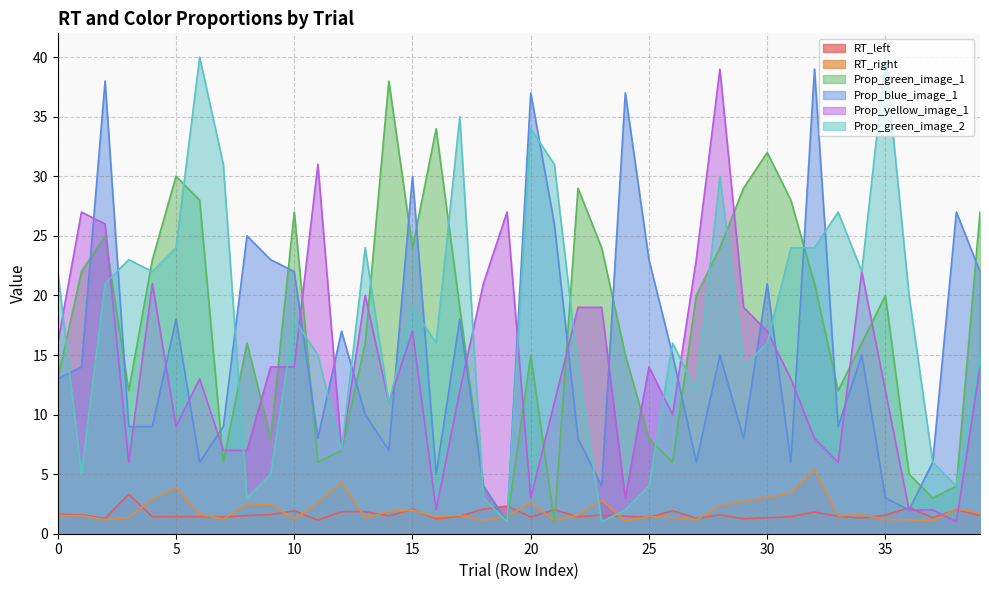

Reading left to right, transcribe all the data shown in this chart.

RT_left: 0=1.6	1=1.6	2=1.3	3=3.3	4=1.4	5=1.4	6=1.4	7=1.4	8=1.5	9=1.6	10=1.9	11=1.1	12=1.9	13=1.9	14=1.5	15=2.0	16=1.3	17=1.5	18=2.1	19=2.3	20=1.4	21=2.0	22=1.4	23=1.6	24=1.5	25=1.4	26=1.9	27=1.3	28=1.6	29=1.3	30=1.3	31=1.4	32=1.8	33=1.5	34=1.3	35=1.5	36=2.2	37=1.3	38=2.0	39=1.5
RT_right: 0=1.5	1=1.5	2=1.2	3=1.4	4=2.9	5=3.9	6=1.6	7=1.2	8=2.4	9=2.5	10=1.2	11=2.6	12=4.3	13=1.3	14=1.9	15=2.0	16=1.4	17=1.5	18=1.1	19=1.4	20=2.6	21=1.1	22=1.6	23=2.8	24=1.1	25=1.4	26=1.4	27=1.2	28=2.3	29=2.7	30=3.1	31=3.4	32=5.4	33=1.5	34=1.6	35=1.2	36=1.2	37=1.1	38=2.0	39=1.8
Prop_green_image_1: 0=13.0	1=22.0	2=25.0	3=12.0	4=23.0	5=30.0	6=28.0	7=6.0	8=16.0	9=8.0	10=27.0	11=6.0	12=7.0	13=16.0	14=38.0	15=24.0	16=34.0	17=19.0	18=4.0	19=1.0	20=15.0	21=1.0	22=29.0	23=24.0	24=15.0	25=8.0	26=6.0	27=20.0	28=24.0	29=29.0	30=32.0	31=28.0	32=21.0	33=12.0	34=16.0	35=20.0	36=5.0	37=3.0	38=4.0	39=27.0
Prop_blue_image_1: 0=13.0	1=14.0	2=38.0	3=9.0	4=9.0	5=18.0	6=6.0	7=9.0	8=25.0	9=23.0	10=22.0	11=8.0	12=17.0	13=10.0	14=7.0	15=30.0	16=5.0	17=18.0	18=4.0	19=1.0	20=37.0	21=26.0	22=8.0	23=4.0	24=37.0	25=23.0	26=15.0	27=6.0	28=15.0	29=8.0	30=21.0	31=6.0	32=39.0	33=9.0	34=15.0	35=3.0	36=2.0	37=6.0	38=27.0	39=22.0
Prop_yellow_image_1: 0=16.0	1=27.0	2=26.0	3=6.0	4=21.0	5=9.0	6=13.0	7=7.0	8=7.0	9=14.0	10=14.0	11=31.0	12=7.0	13=20.0	14=11.0	15=17.0	16=2.0	17=12.0	18=21.0	19=27.0	20=3.0	21=11.0	22=19.0	23=19.0	24=3.0	25=14.0	26=10.0	27=23.0	28=39.0	29=19.0	30=17.0	31=13.0	32=8.0	33=6.0	34=22.0	35=12.0	36=2.0	37=2.0	38=1.0	39=14.0
Prop_green_image_2: 0=22.0	1=5.0	2=21.0	3=23.0	4=22.0	5=24.0	6=40.0	7=31.0	8=3.0	9=5.0	10=18.0	11=15.0	12=7.0	13=24.0	14=11.0	15=19.0	16=16.0	17=35.0	18=3.0	19=1.0	20=34.0	21=31.0	22=14.0	23=1.0	24=2.0	25=4.0	26=16.0	27=12.0	28=30.0	29=14.0	30=16.0	31=24.0	32=24.0	33=27.0	34=22.0	35=40.0	36=20.0	37=6.0	38=4.0	39=15.0